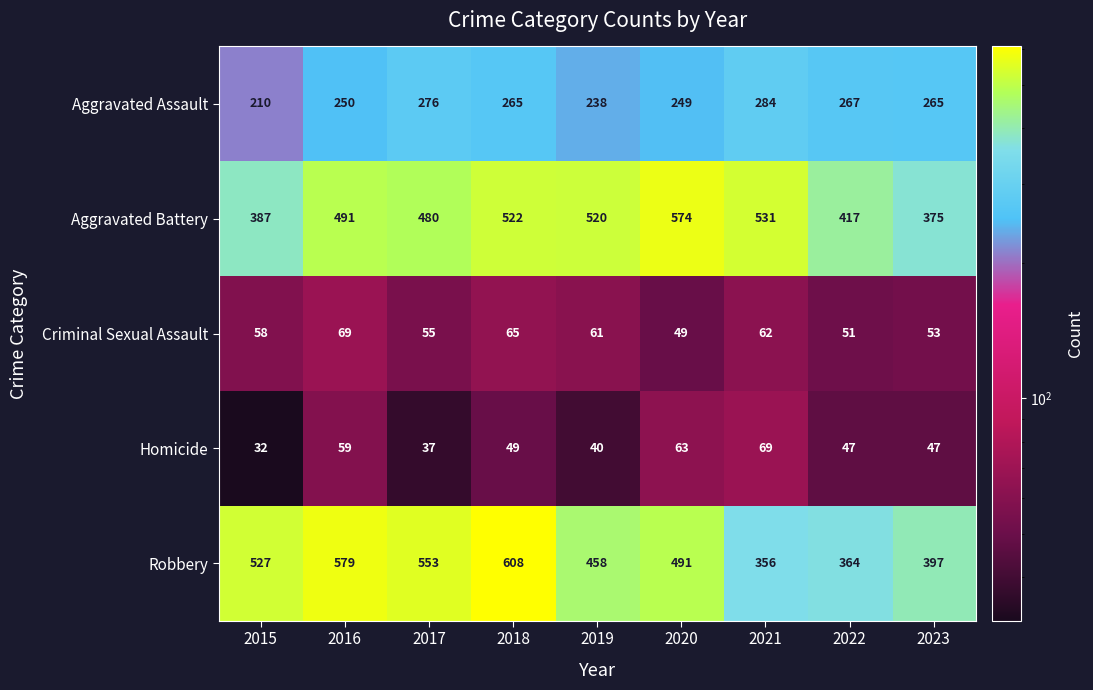

Rank the series at 2019 from highest to lowest value.

Aggravated Battery, Robbery, Aggravated Assault, Criminal Sexual Assault, Homicide